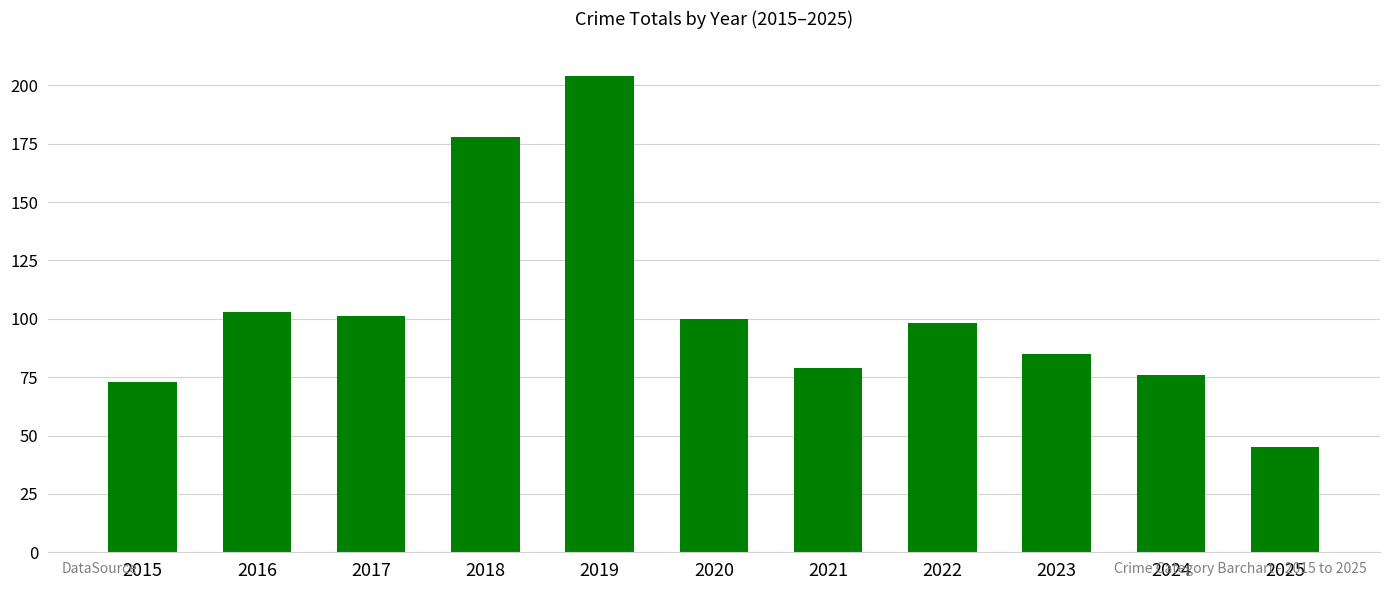

Reading left to right, extract all data points from this chart.

73	103	101	178	204	100	79	98	85	76	45